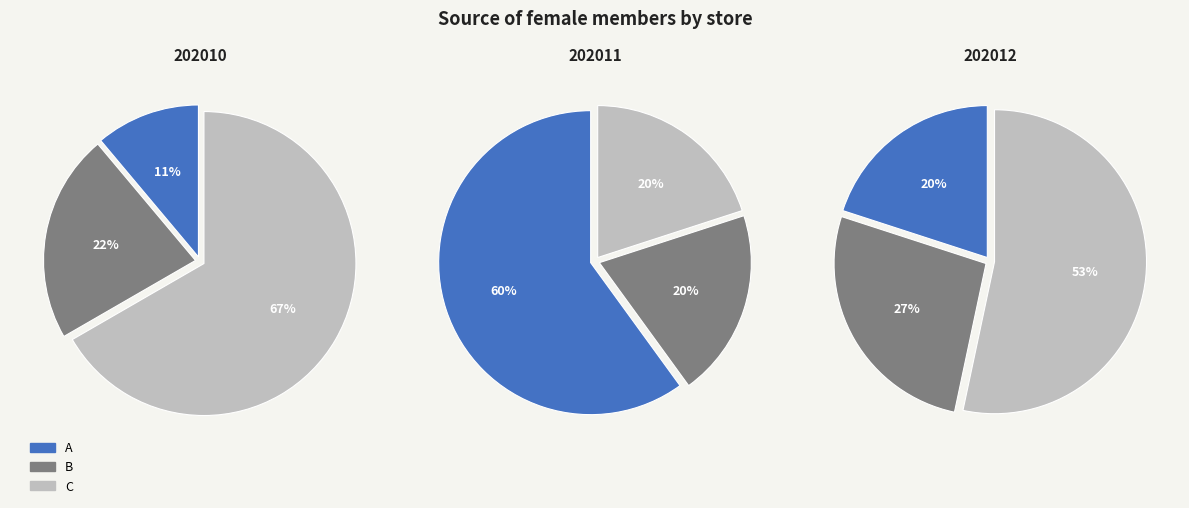

Between 202010 and 202012, which is larger?

202012